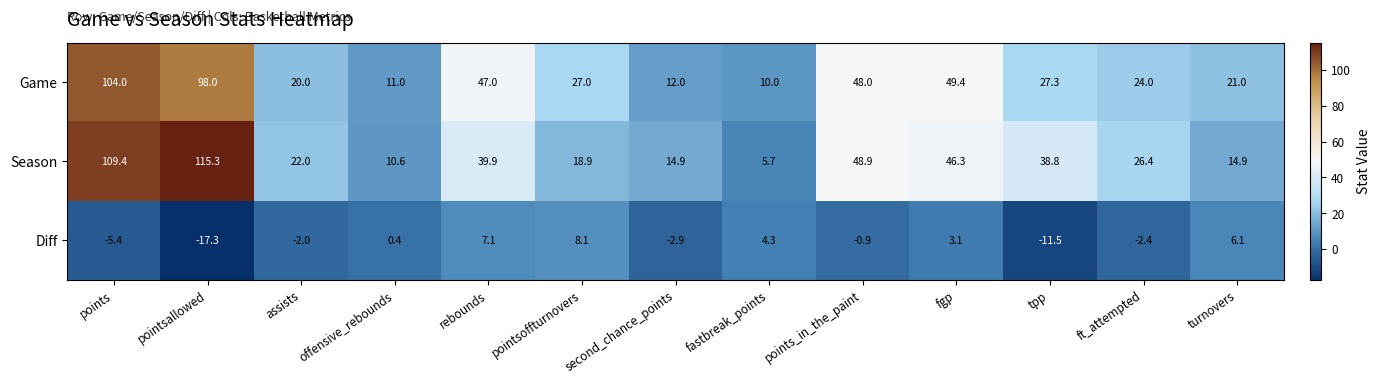

Is it true that Season equals 160.8 at points?

False